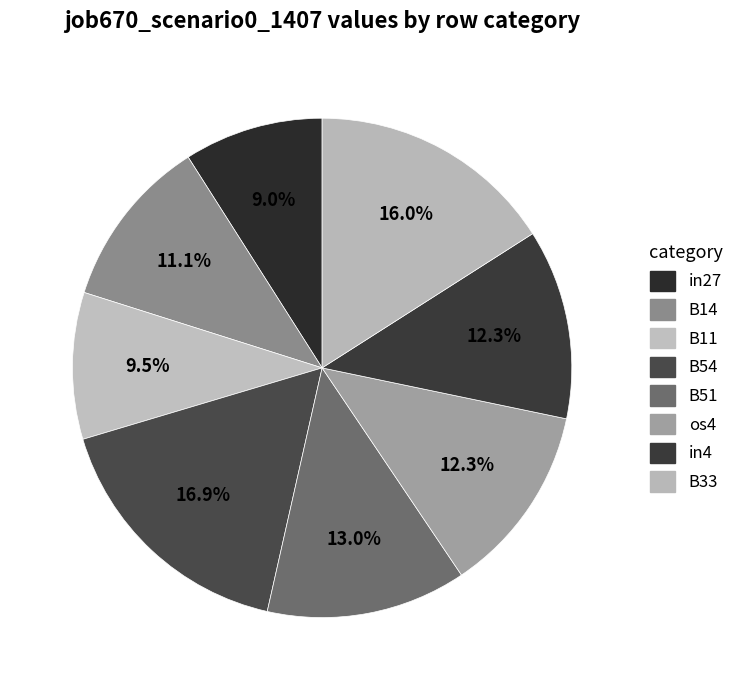

How many slices are in this pie chart?

8